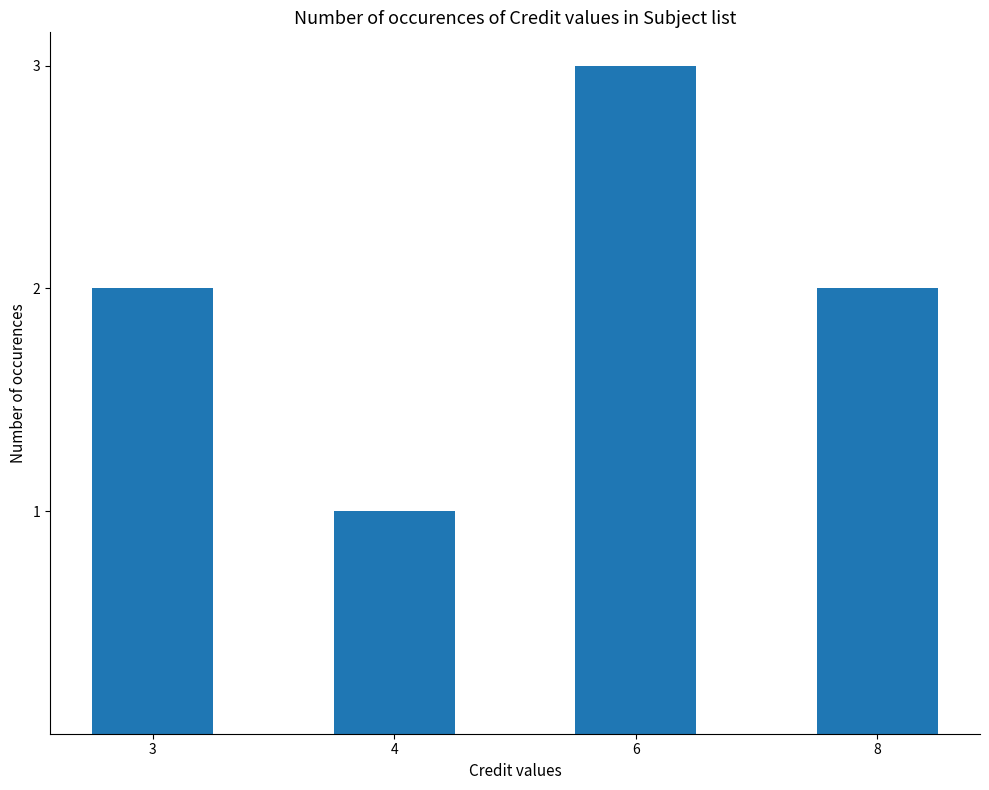

What is the change in value from 3 to 4?

-1